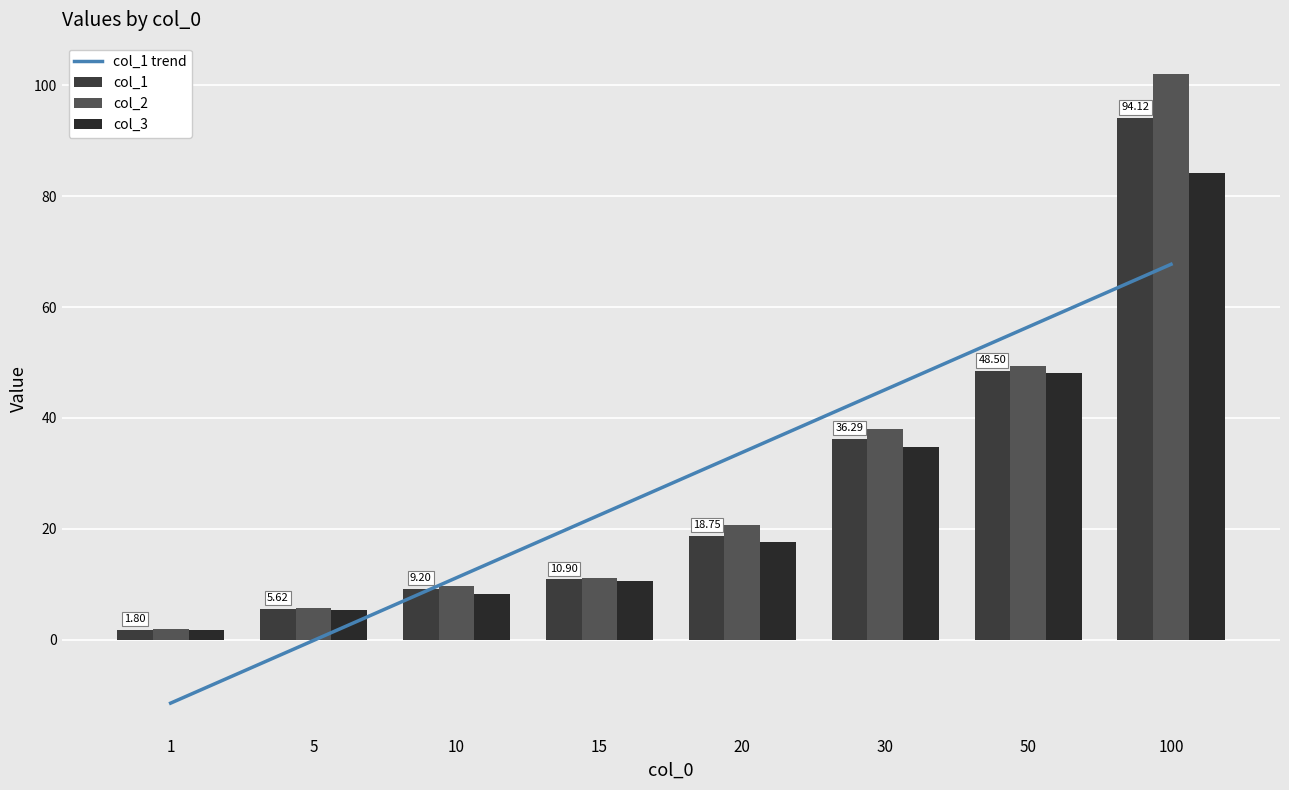

Reading right to left, what are all the values shown in this chart?

col_1 trend: 100=67.7	50=56.4	30=45.1	20=33.8	15=22.5	10=11.2	5=-0.1	1=-11.4
col_1: 100=94.1	50=48.5	30=36.3	20=18.8	15=10.9	10=9.2	5=5.6	1=1.8
col_2: 100=102.0	50=49.4	30=38.1	20=20.8	15=11.2	10=9.8	5=5.7	1=1.9
col_3: 100=84.3	50=48.2	30=34.8	20=17.7	15=10.6	10=8.3	5=5.4	1=1.7